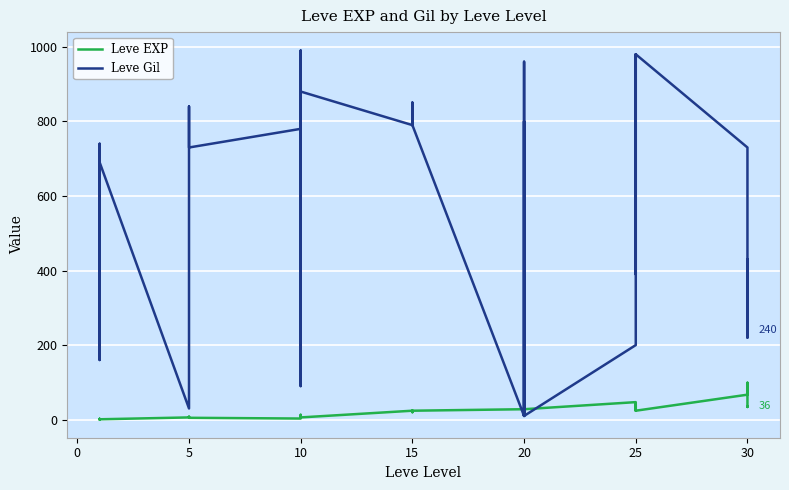

What is the average value of the Leve Gil series?

564